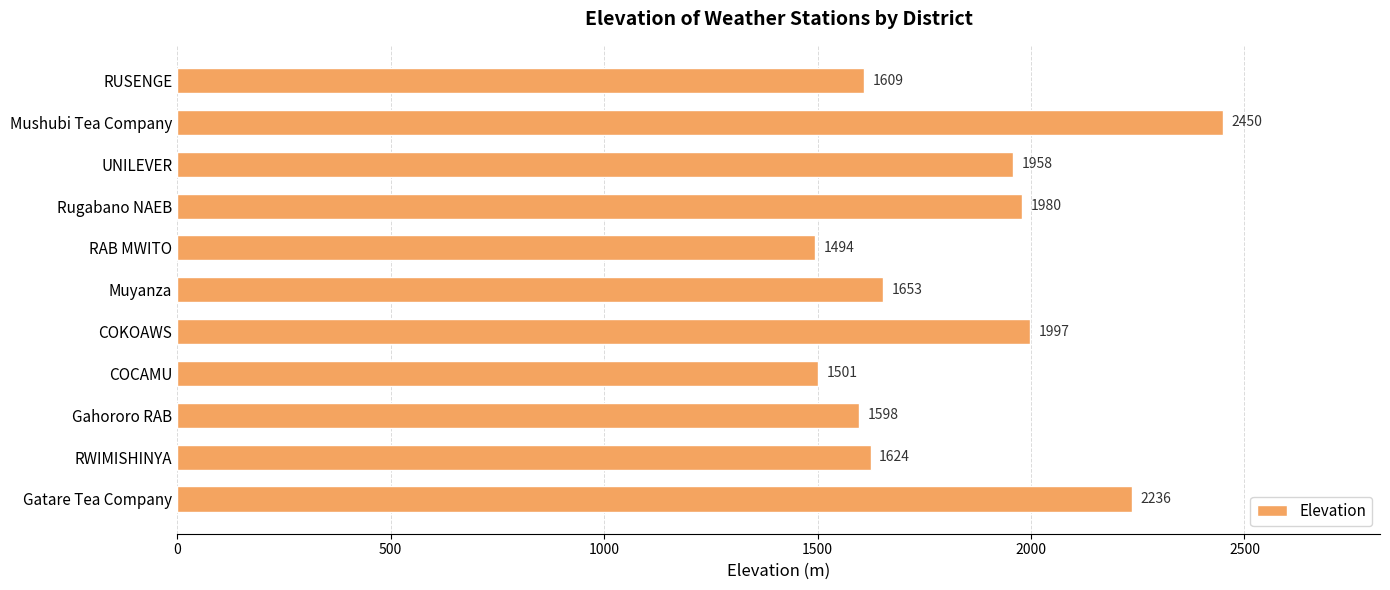

How many data points are less than 1653?

5